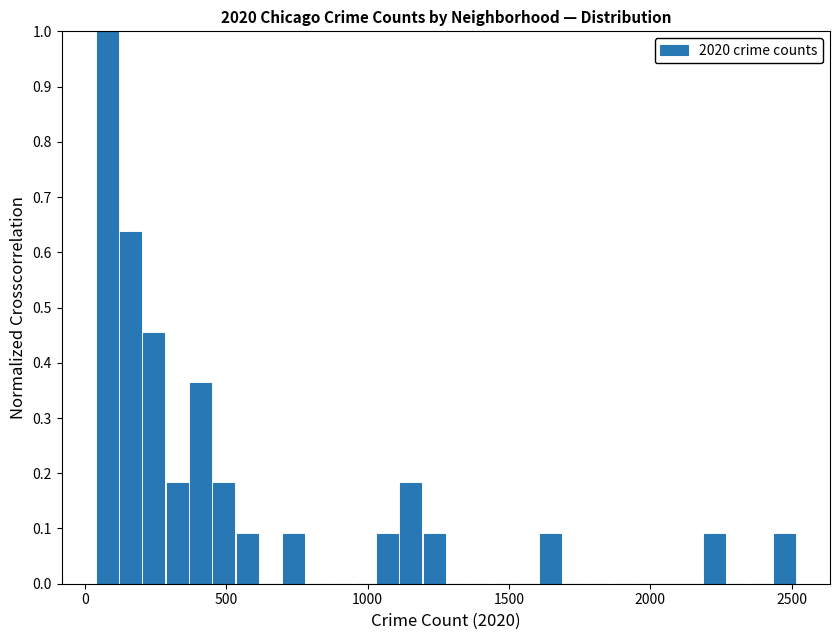

Around what value on the x-axis is the tallest bar? Give the approximate position of its centre, as read against the axis.

100